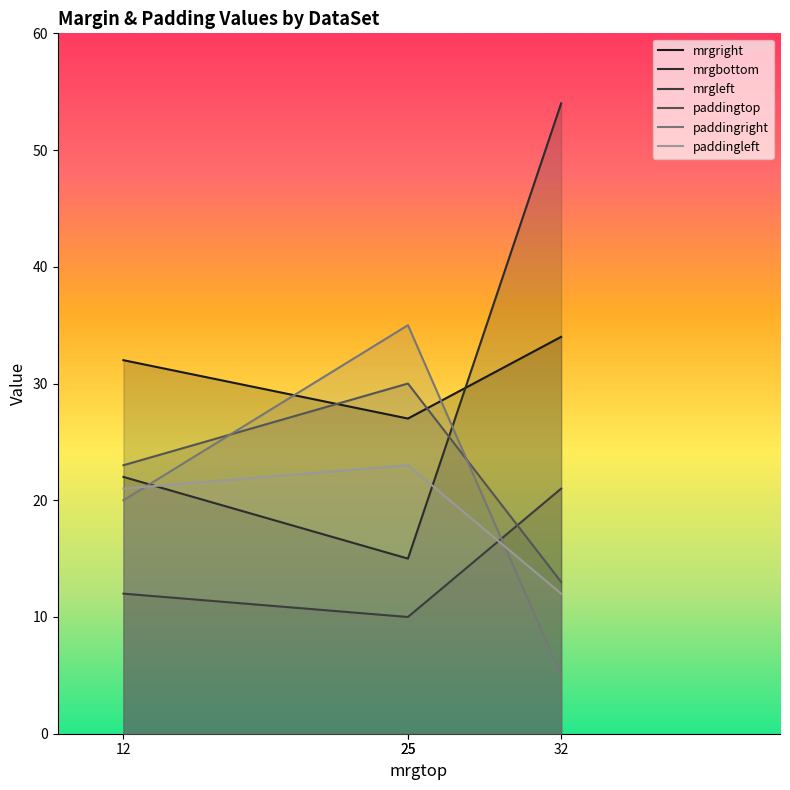

What is the value of the mrgbottom point at the 2nd from the left?

15